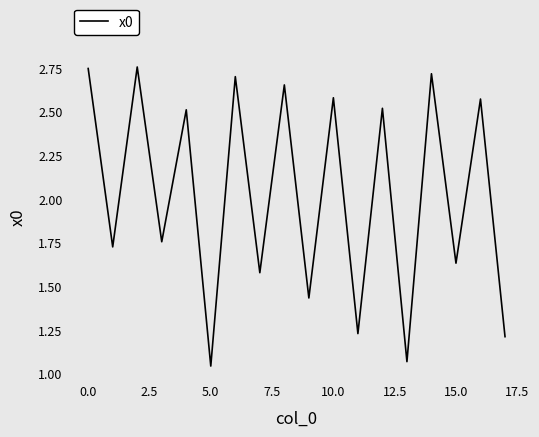

The chart shows a value of 2.6 at 10.0. True or false?

True